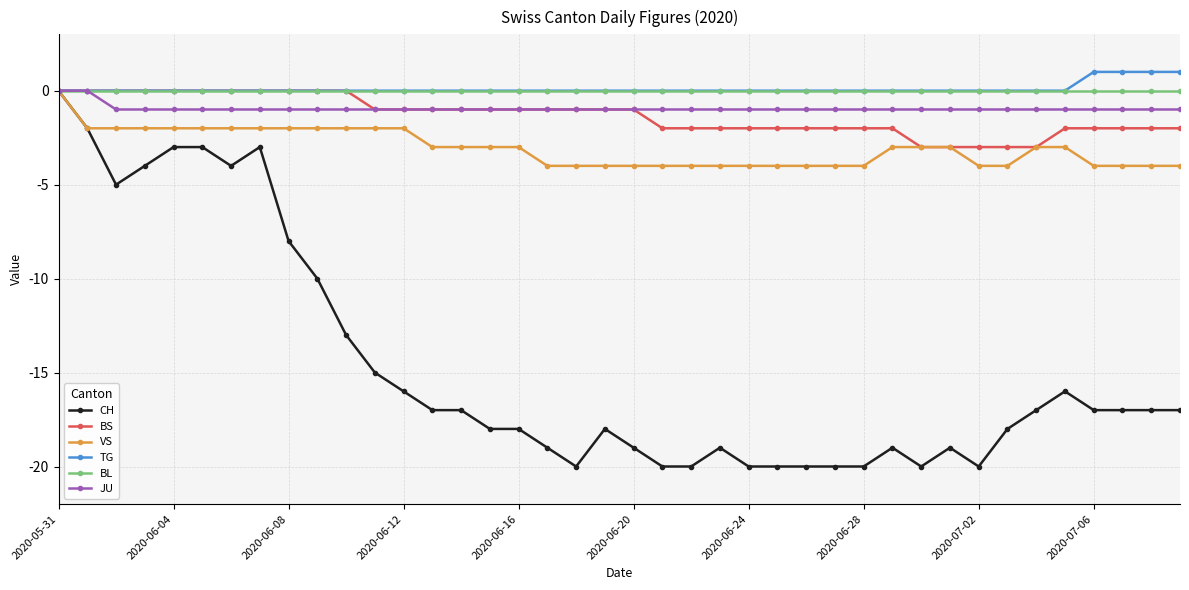

What is the minimum value for BS?

-3